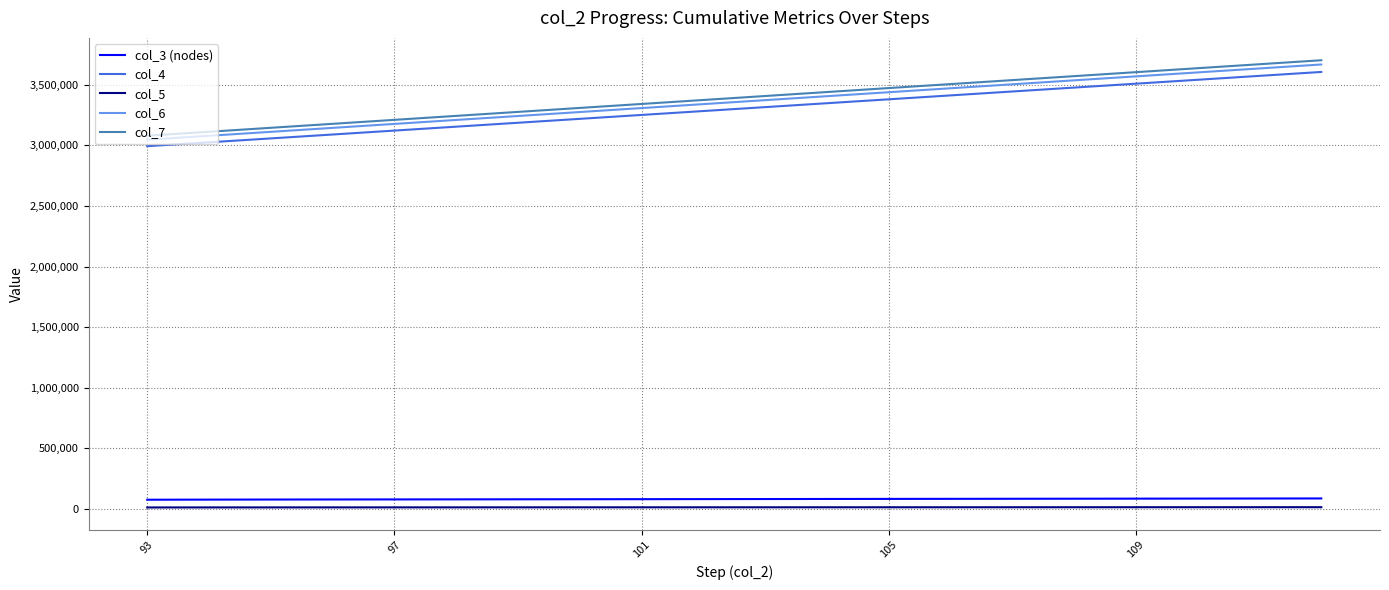

Which series has the widest spread of values?

col_7